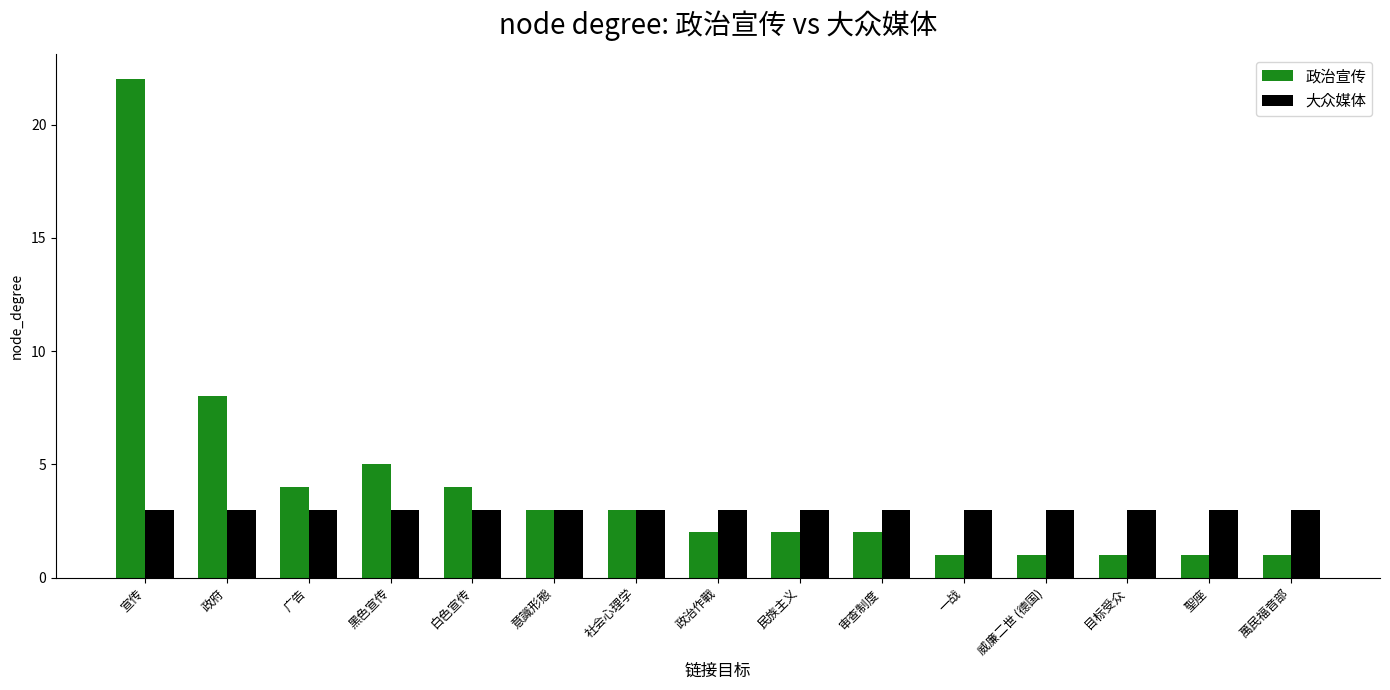

What is the value of the 政治宣传 bar at the 7th from the left?

3